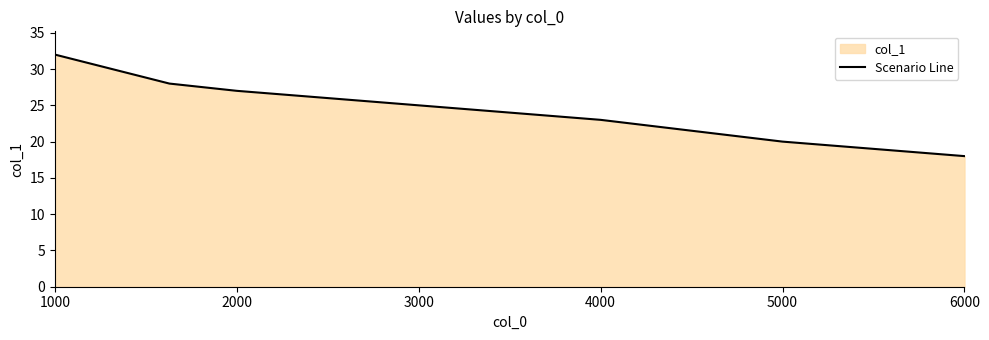

What is the label of the 1st point from the left?

1000